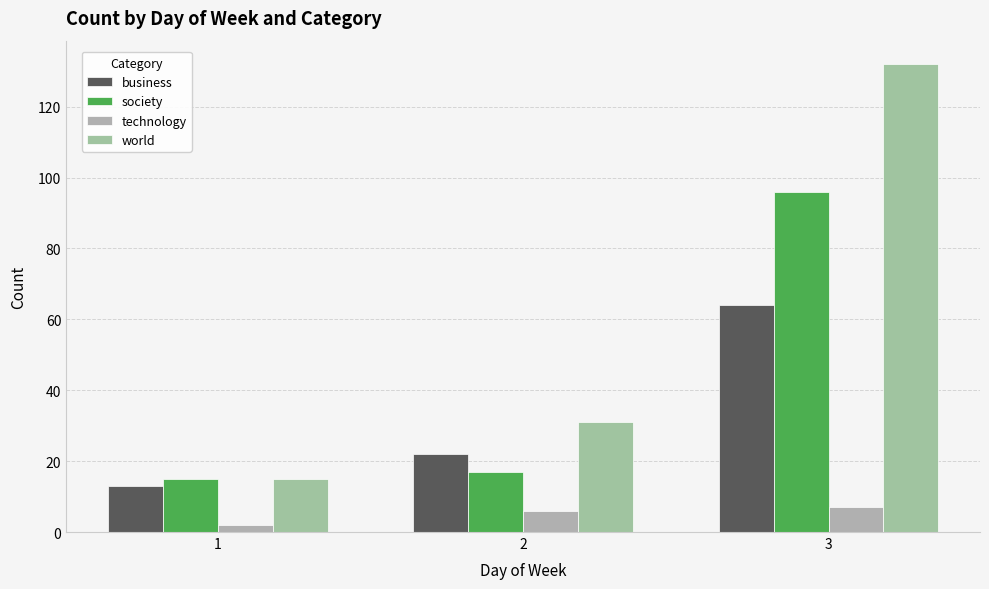

Where is business nearest to the value 38?

2